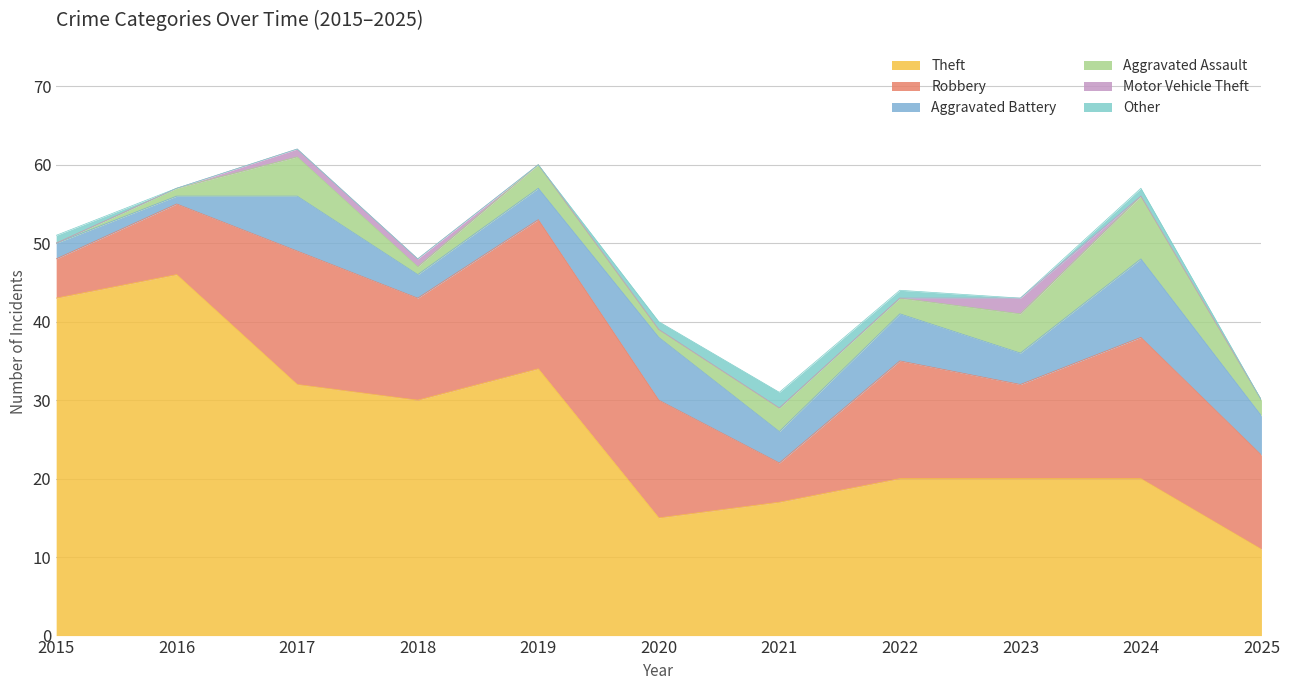

Which category has the lowest value in the Robbery series?

2015